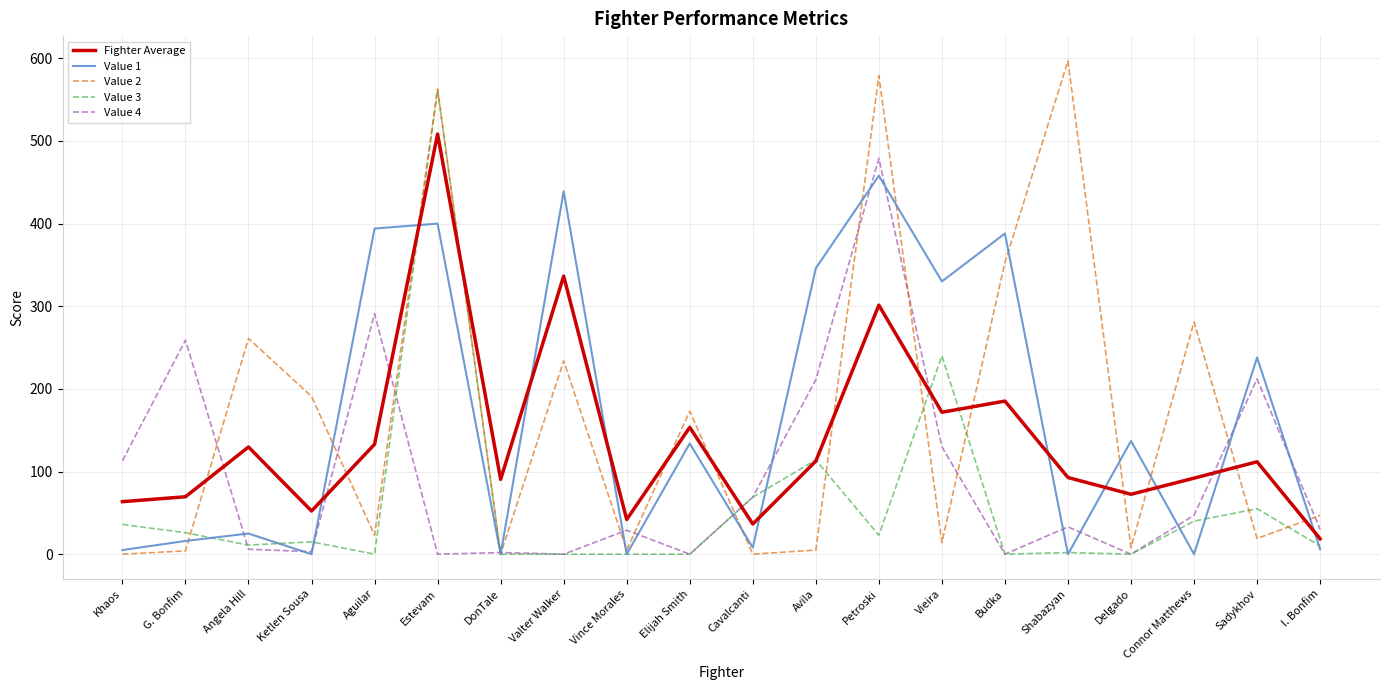

The Value 1 series shows 59.8 at Sadykhov. True or false?

False